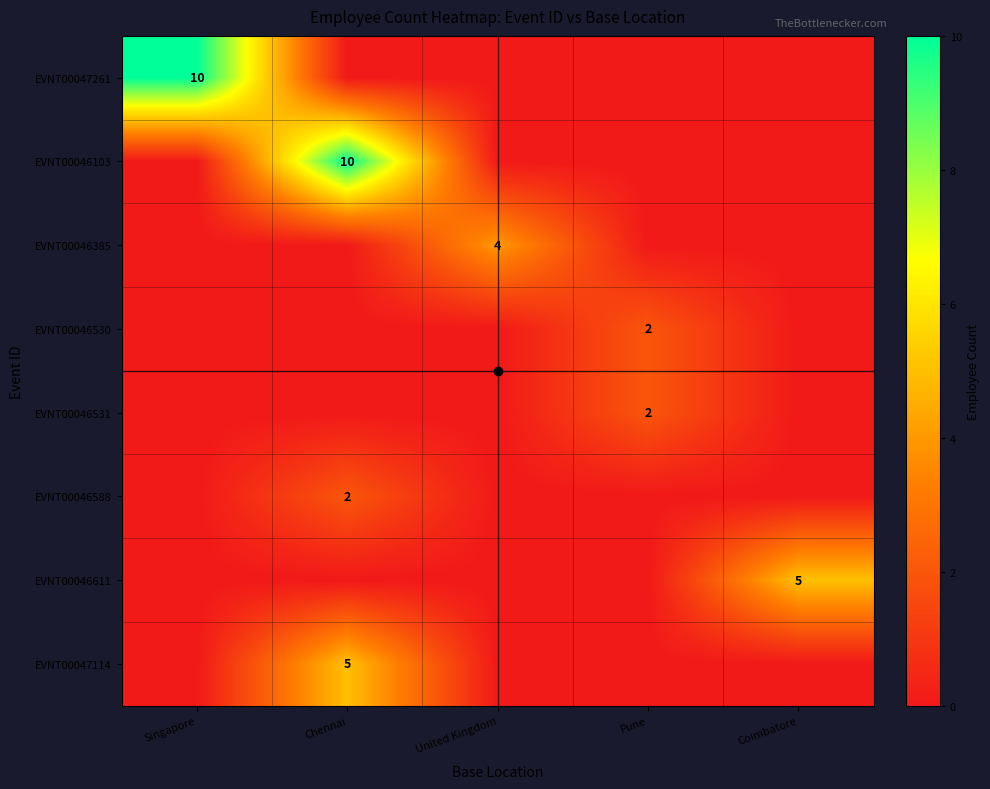

Which series has the largest range (max minus min)?

EVNT00047261